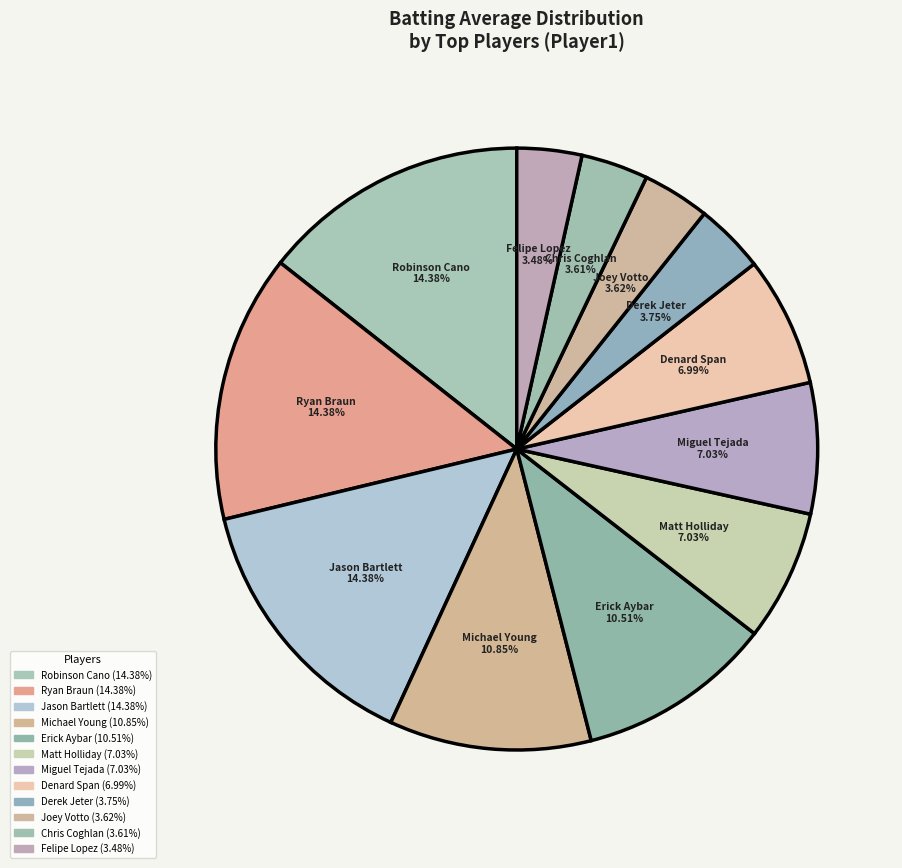

How many segments does this pie chart have?

12